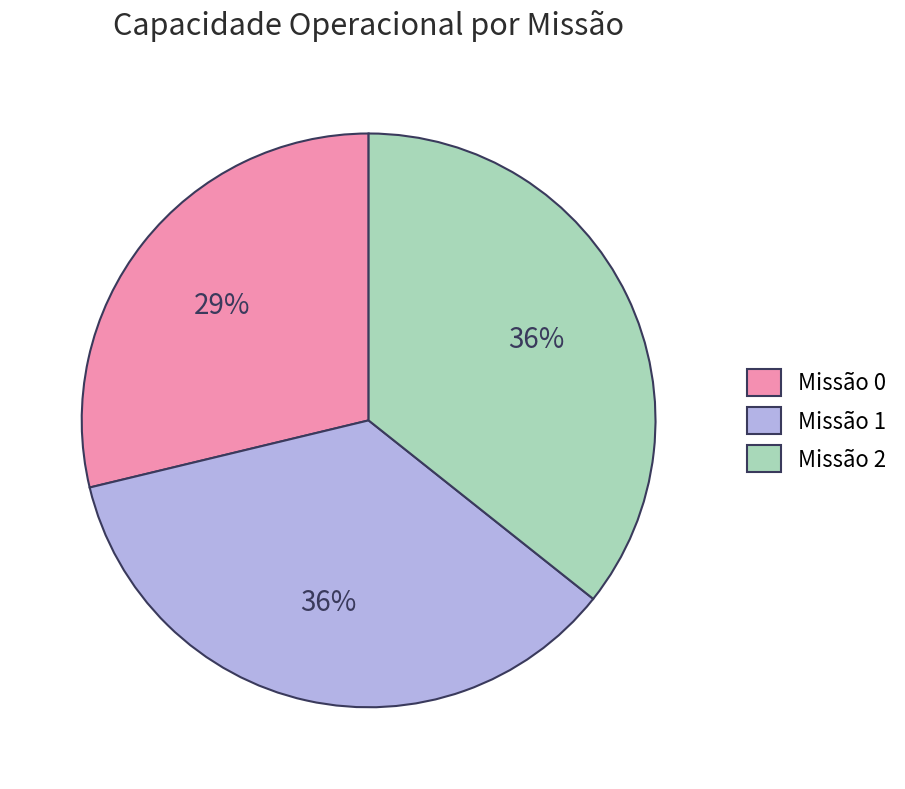

True or false: Missão 1 accounts for 36% of the total.

True